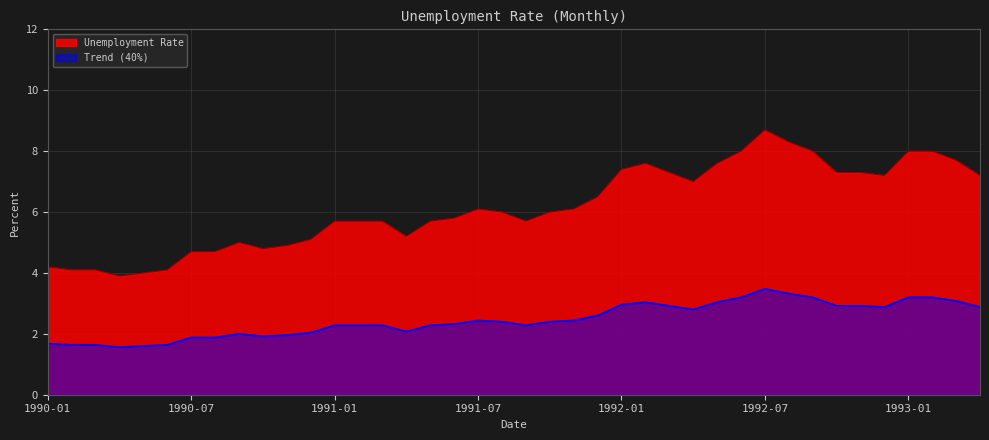

How many data points are less than 6?

19